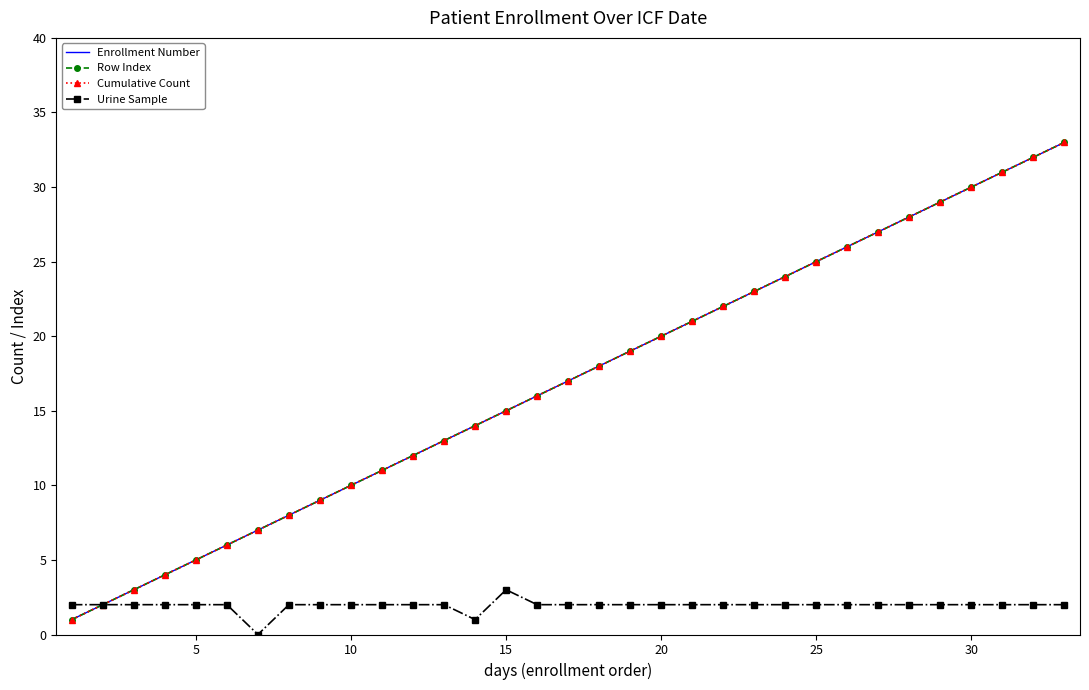

Which series has the widest spread of values?

Enrollment Number